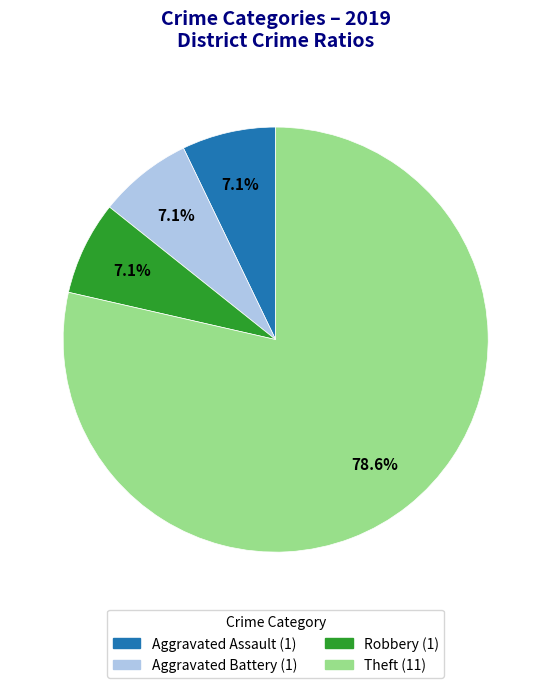

Does any single category account for the majority?

Yes